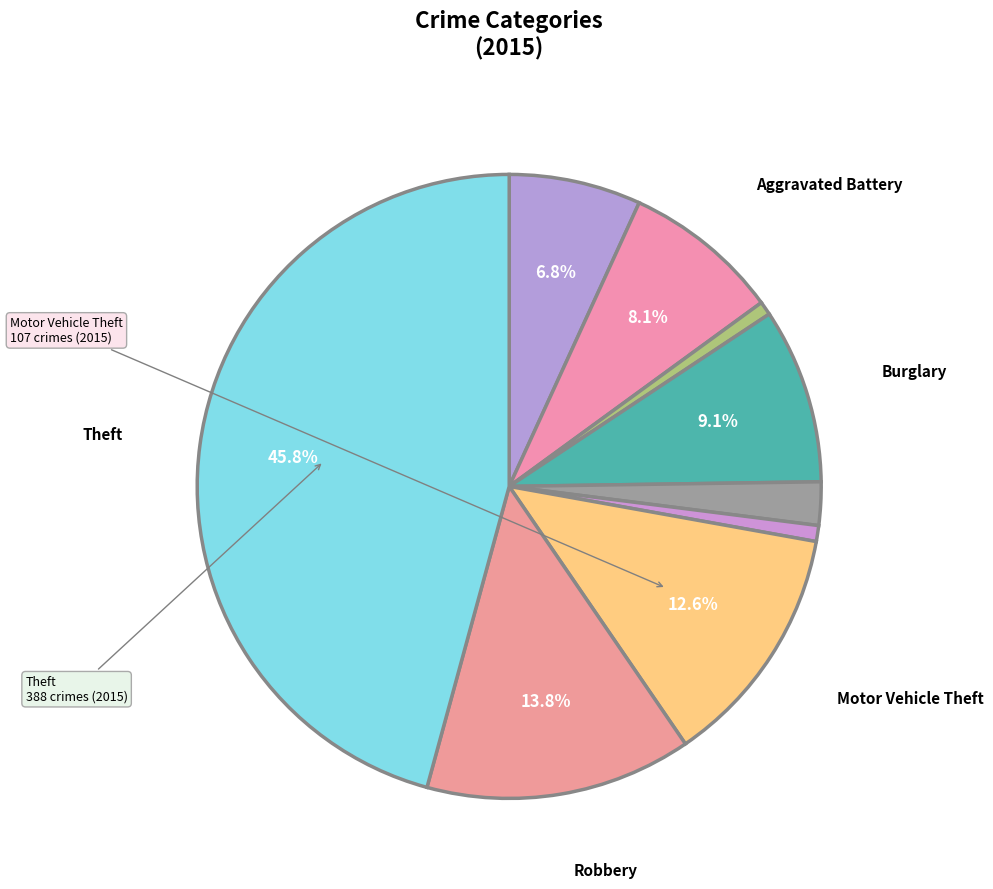

To the nearest percent, what is the average slice percentage?

11%